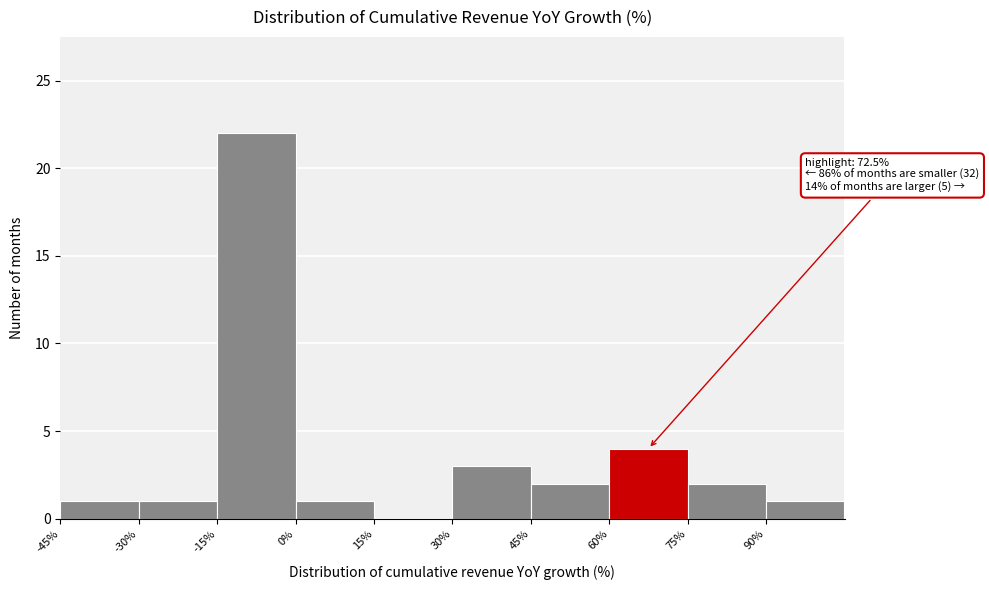

Which range on the x-axis has the tallest bar?

-15 to 0